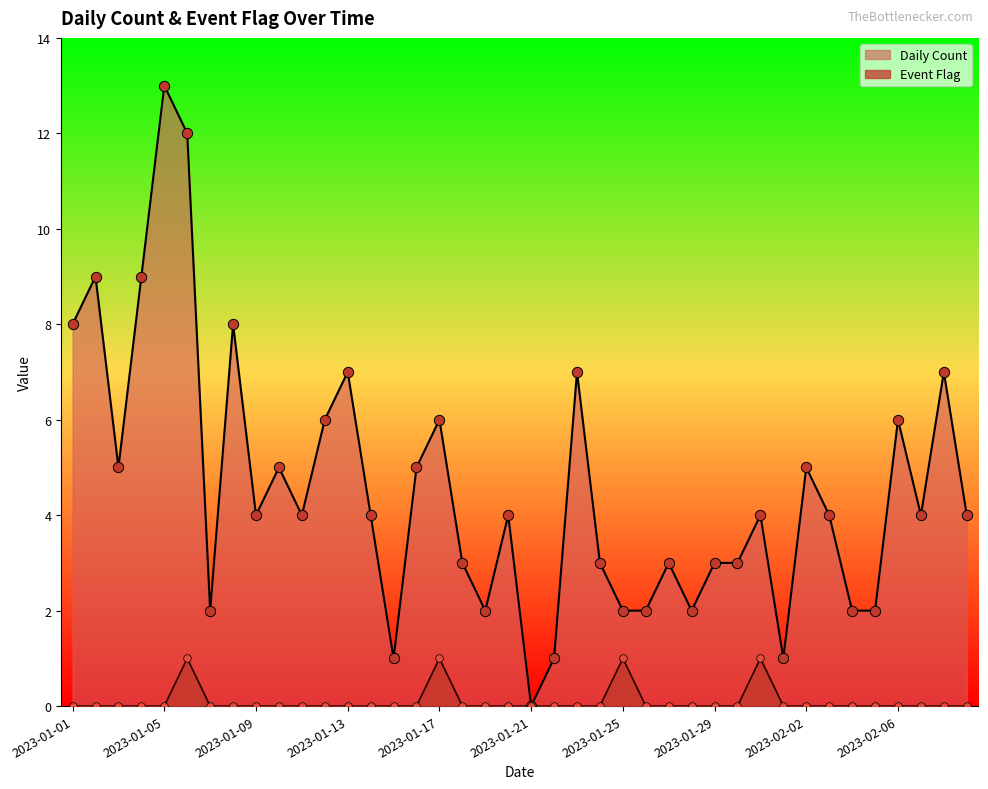

What are all the series names shown in the legend?

Daily Count, Event Flag